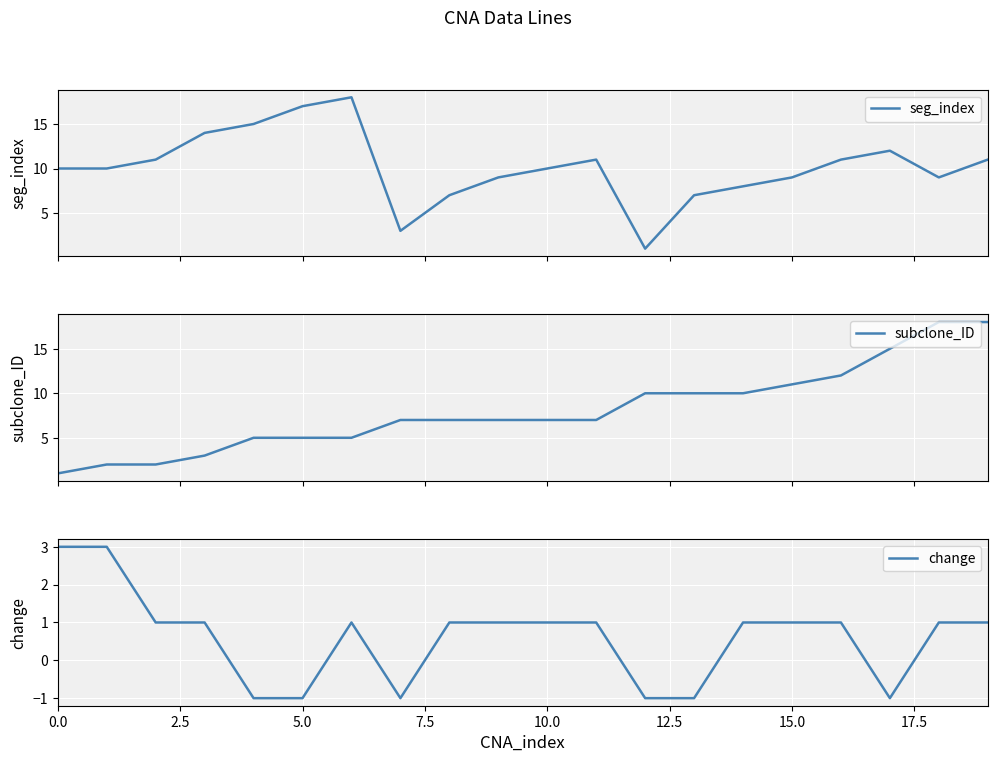

What is the smallest value displayed?

-1